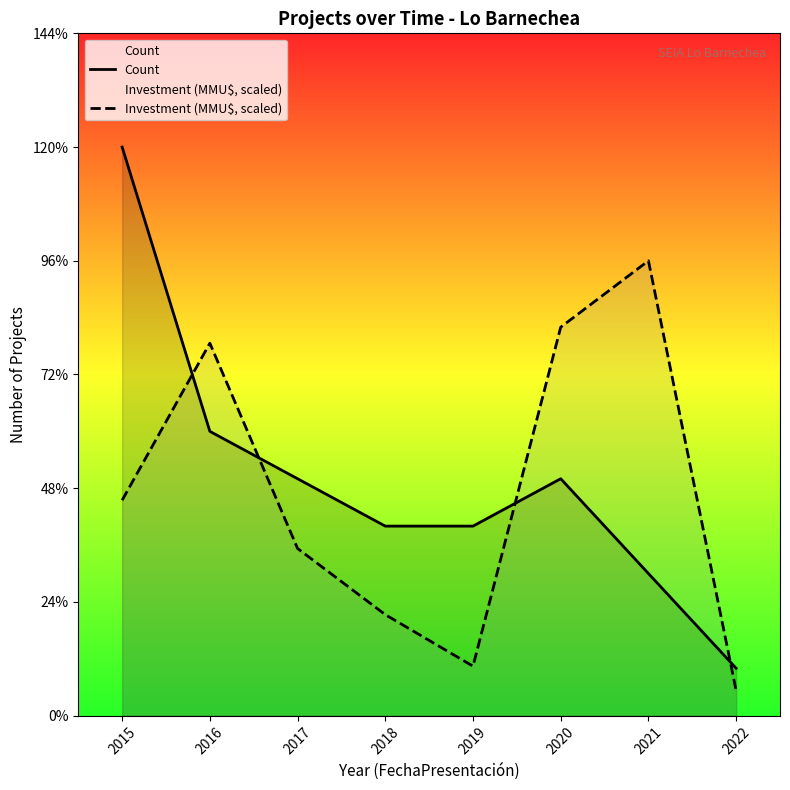

Is it true that Investment (MMU$, scaled) equals 0.8 at 2018?

False